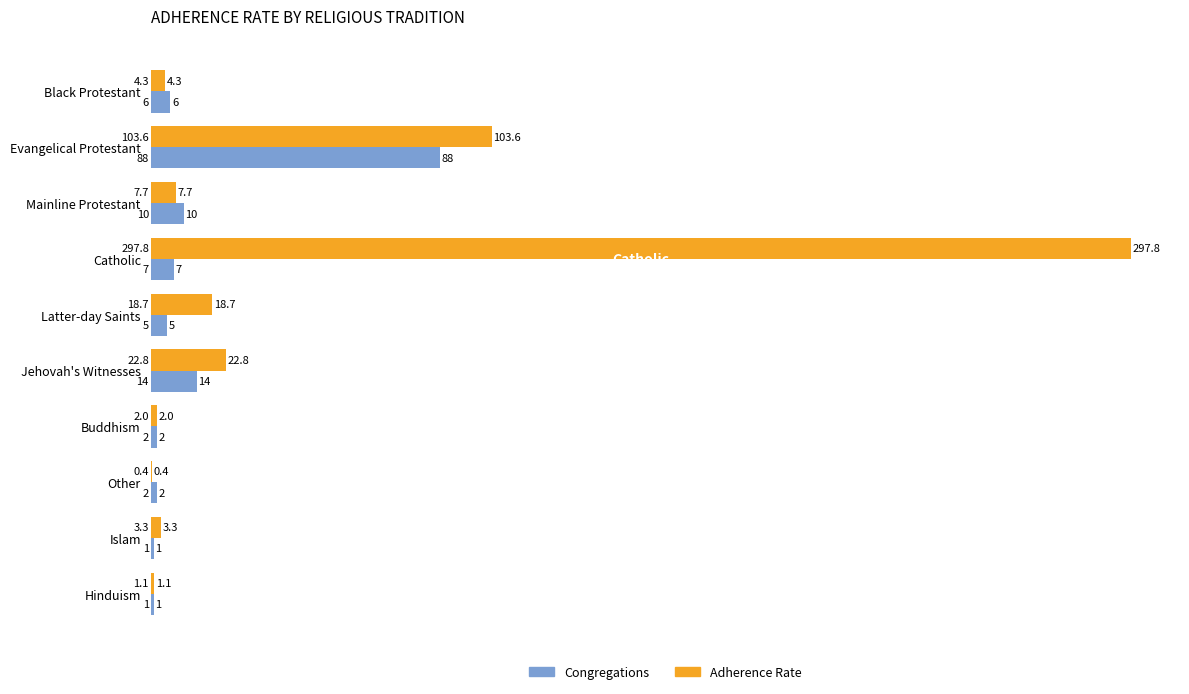

At which label does Congregations reach its peak?

Evangelical Protestant